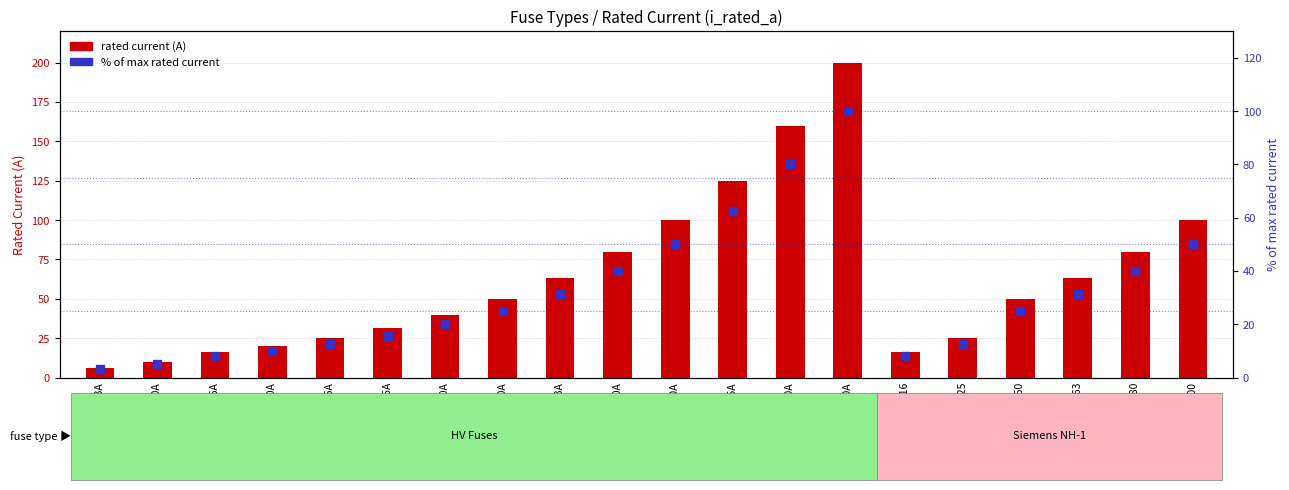

What is the total value across all series at Siemens NH-1-50?

75.0